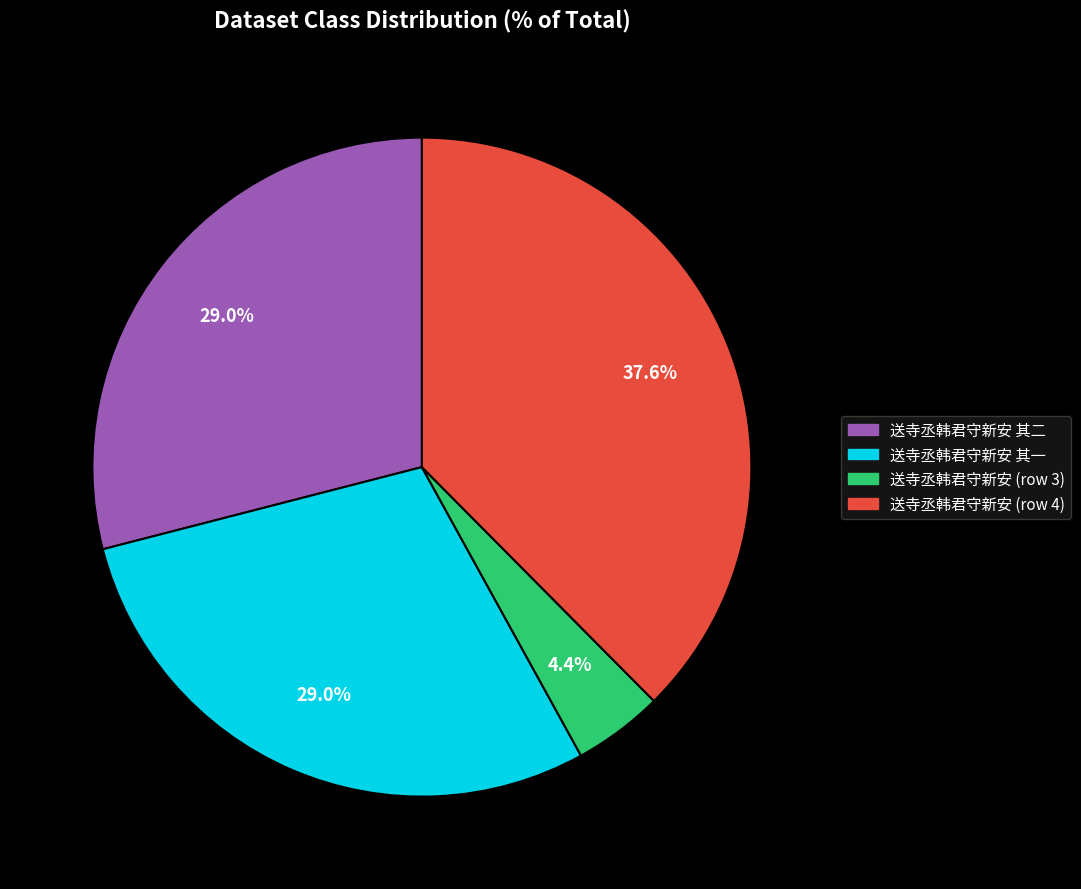

What is the smallest slice in the pie chart?

送寺丞韩君守新安 (row 3)